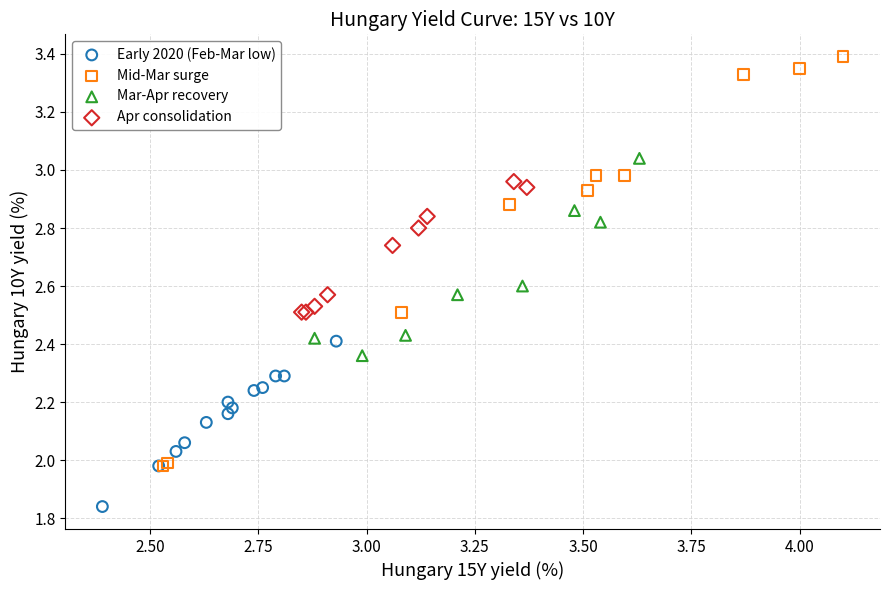

Which series has the widest spread of Y values?

Mid-Mar surge